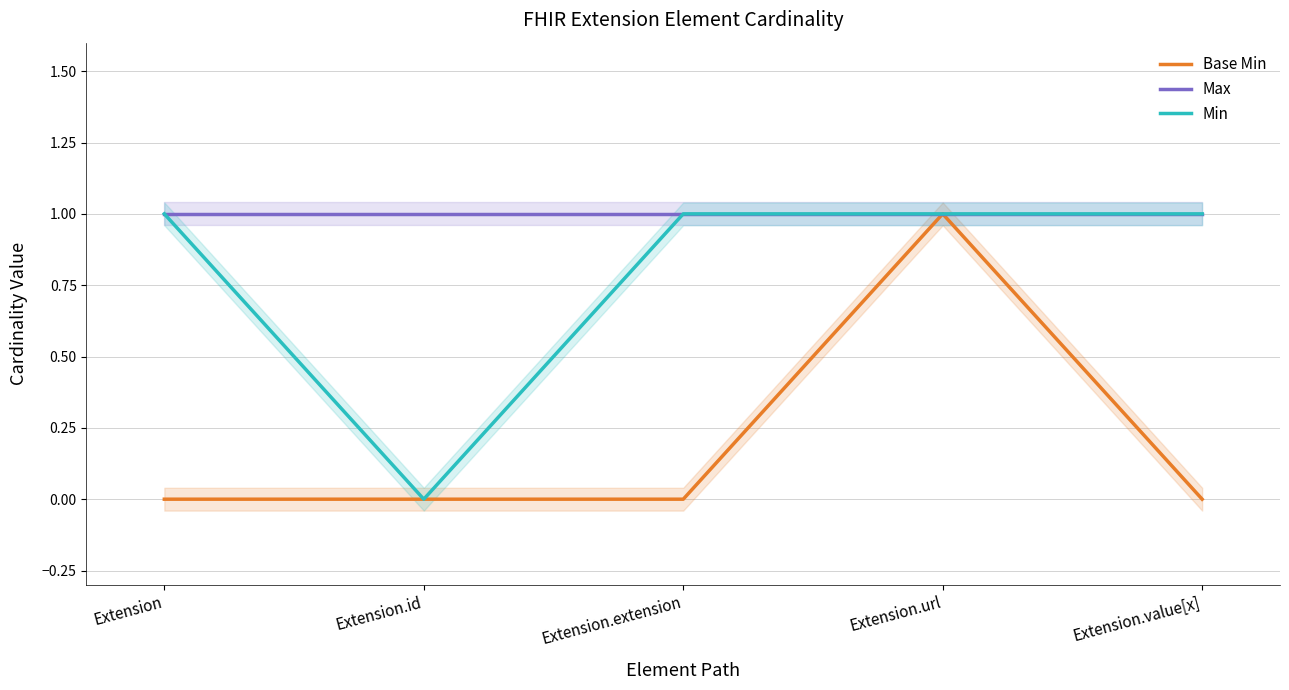

Which category has the highest value in the Base Min series?

Extension.url